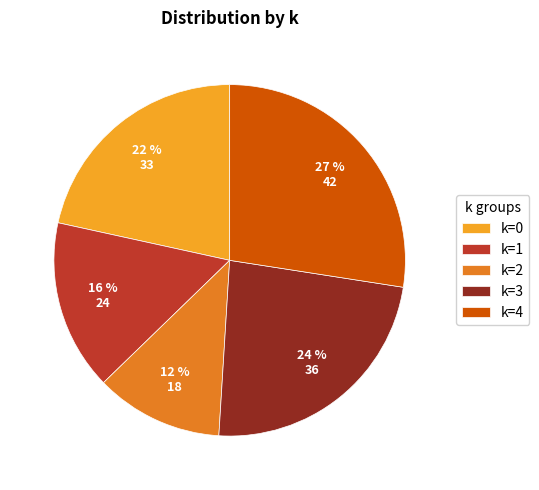

Between k=0 and k=2, which is larger?

k=0